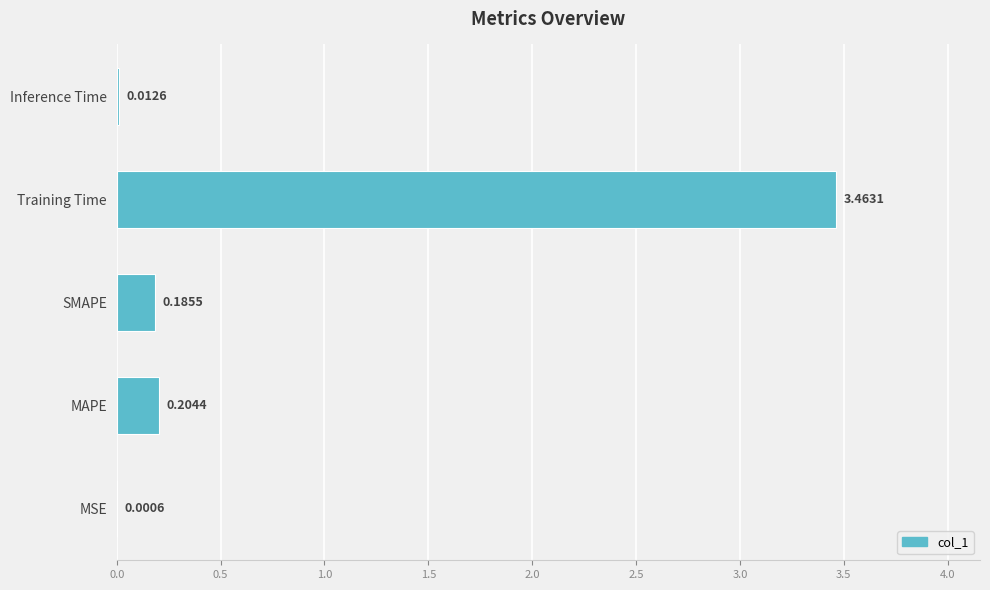

Between MSE and SMAPE, which is larger?

SMAPE